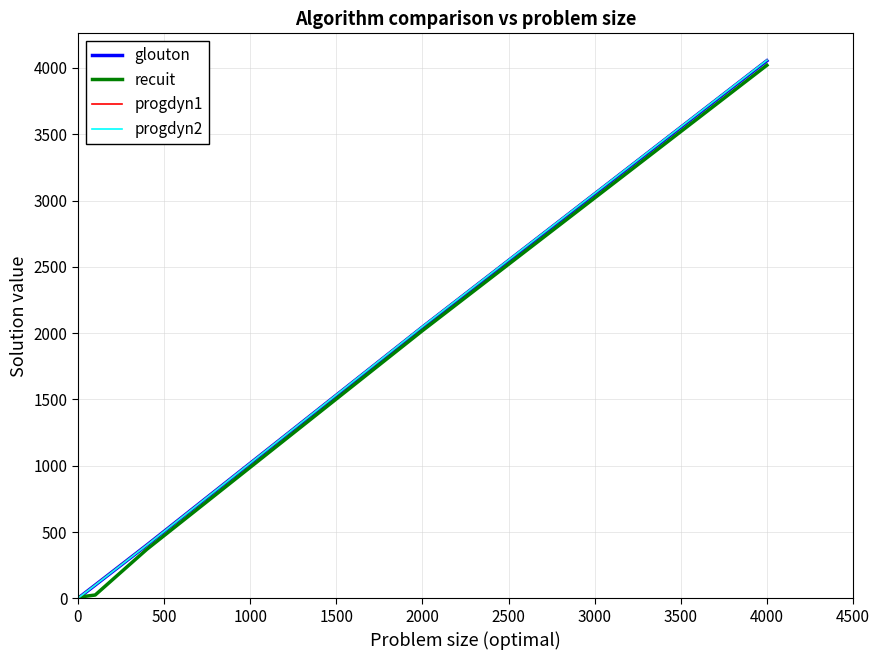

What is the greatest value displayed?

4059